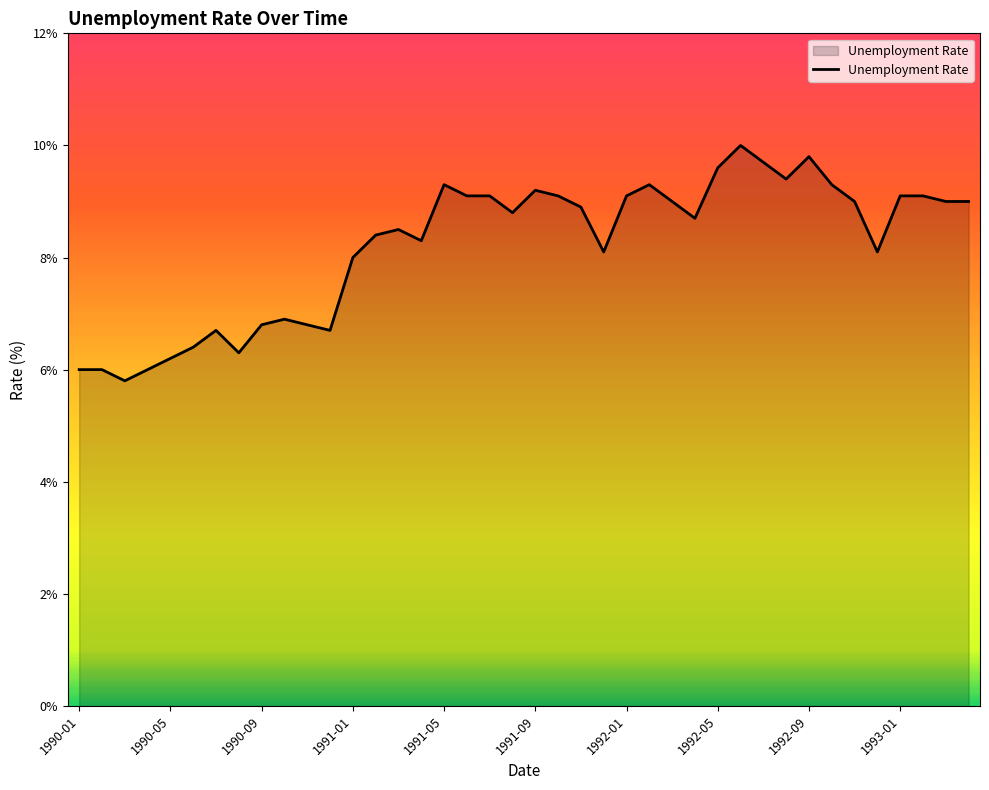

What is the smallest value displayed?

5.8